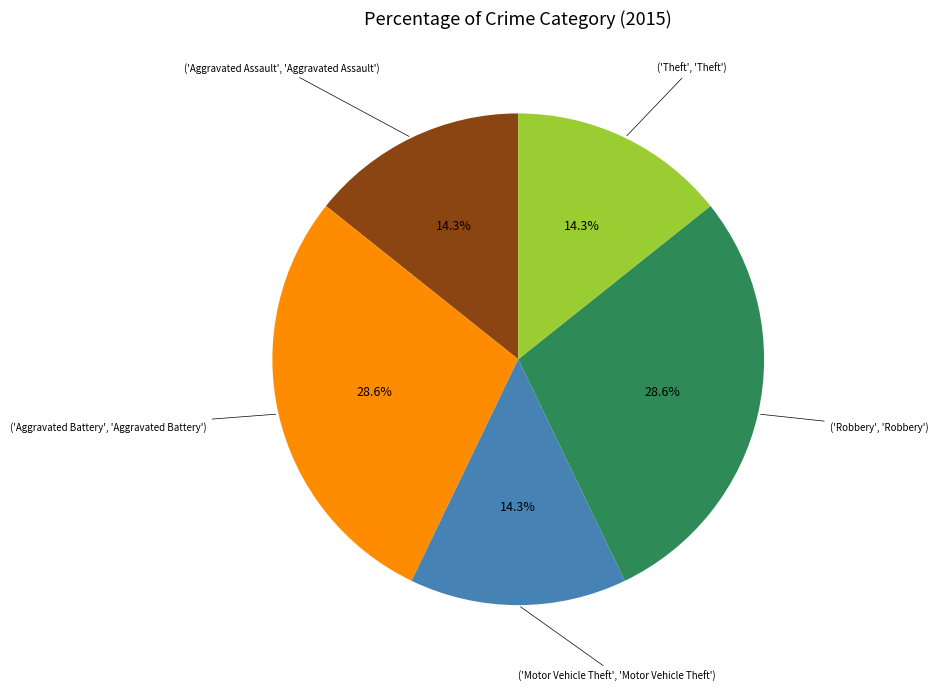

Does any single category account for the majority?

No